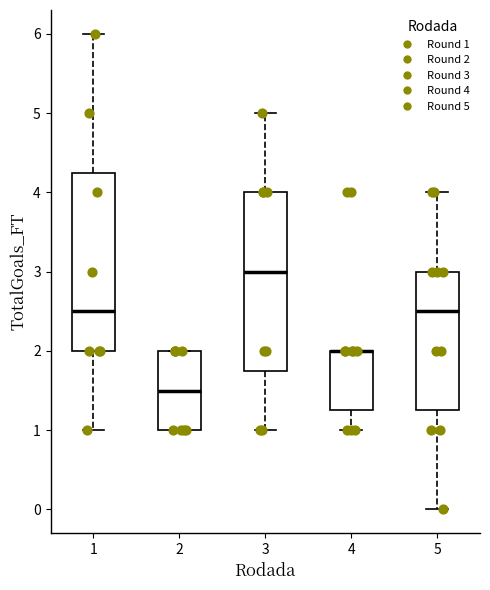

Reading left to right, read every box against the y-axis: the position of its median line, the range the box covers, and the ends of its whiskers. The values are not printed on the chart, so give them approximately, as read against the axis.

1: median 2.5, box 2.0 to 4.3, whiskers 1.0 to 6.0
2: median 1.5, box 1.0 to 2.0, whiskers 1.0 to 2.0
3: median 3.0, box 1.8 to 4.0, whiskers 1.0 to 5.0
4: median 2.0 (drawn on the box's upper edge), box 1.3 to 2.0, whiskers 1.0 to 2.0
5: median 2.5, box 1.3 to 3.0, whiskers 0.0 to 4.0